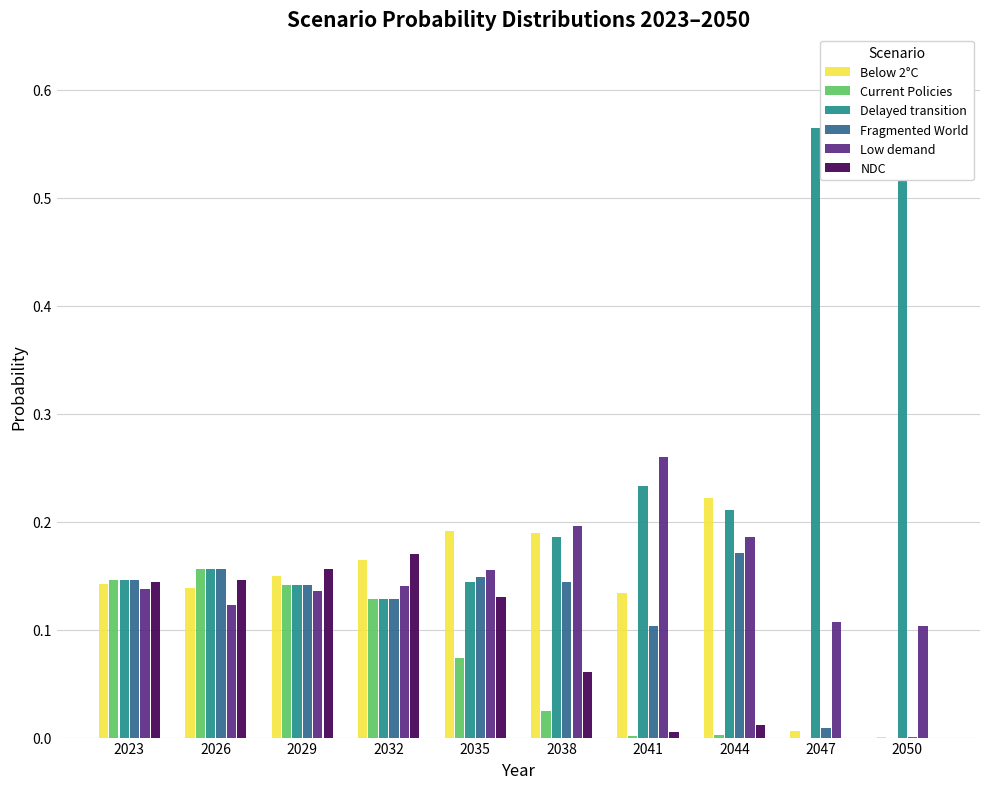

Which series has the largest total across all categories?

Delayed transition